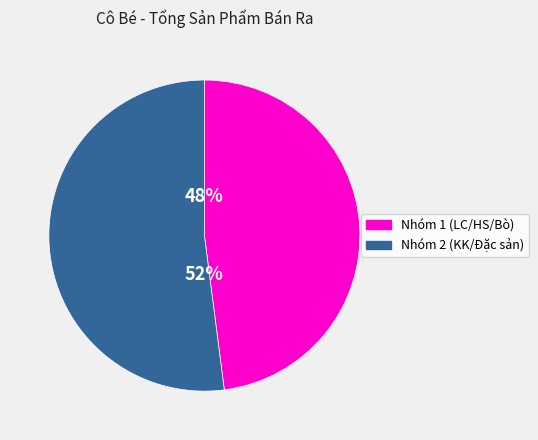

Is there a majority slice in this chart?

Yes